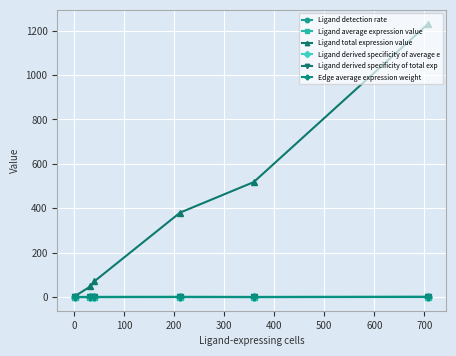

Count the number of categories in the chart.

6